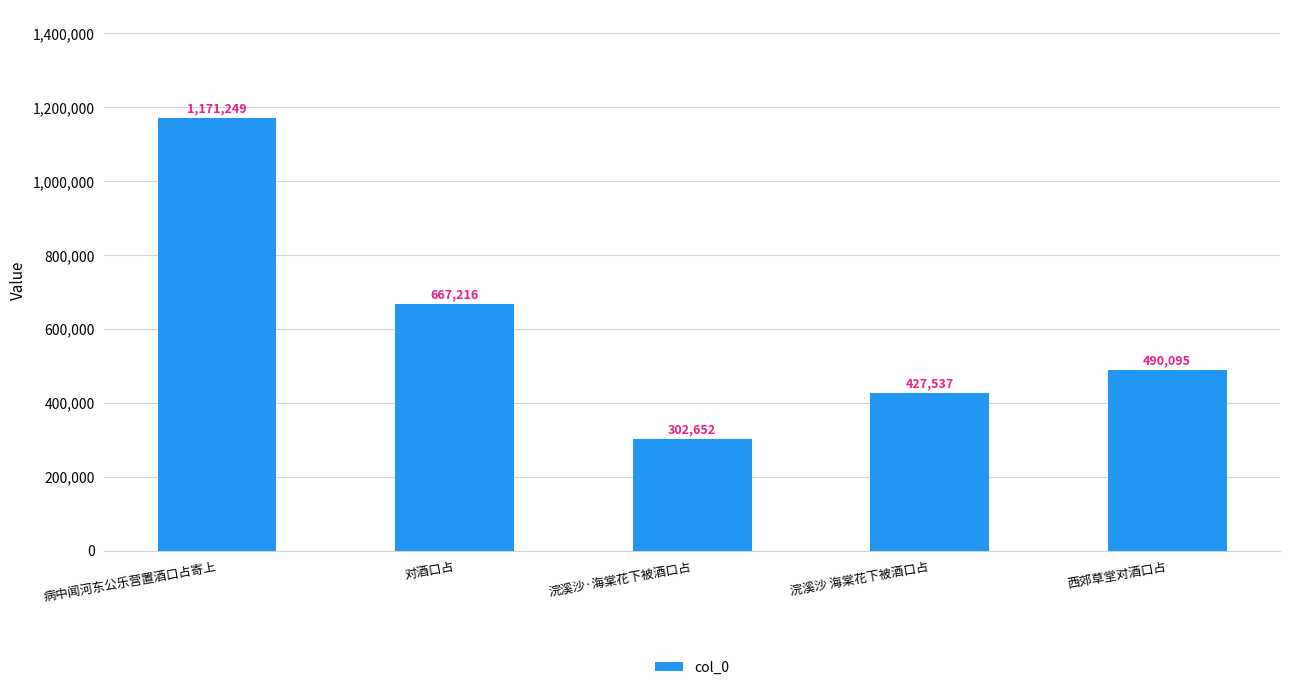

What is the change in value from 浣溪沙·海棠花下被酒口占 to 西郊草堂对酒口占?

+187443